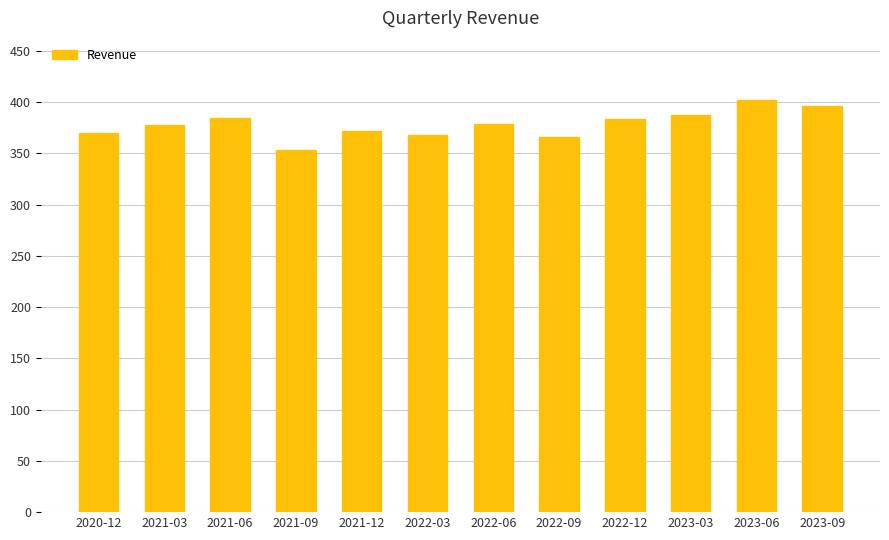

What is the minimum value shown in the chart?

353.6